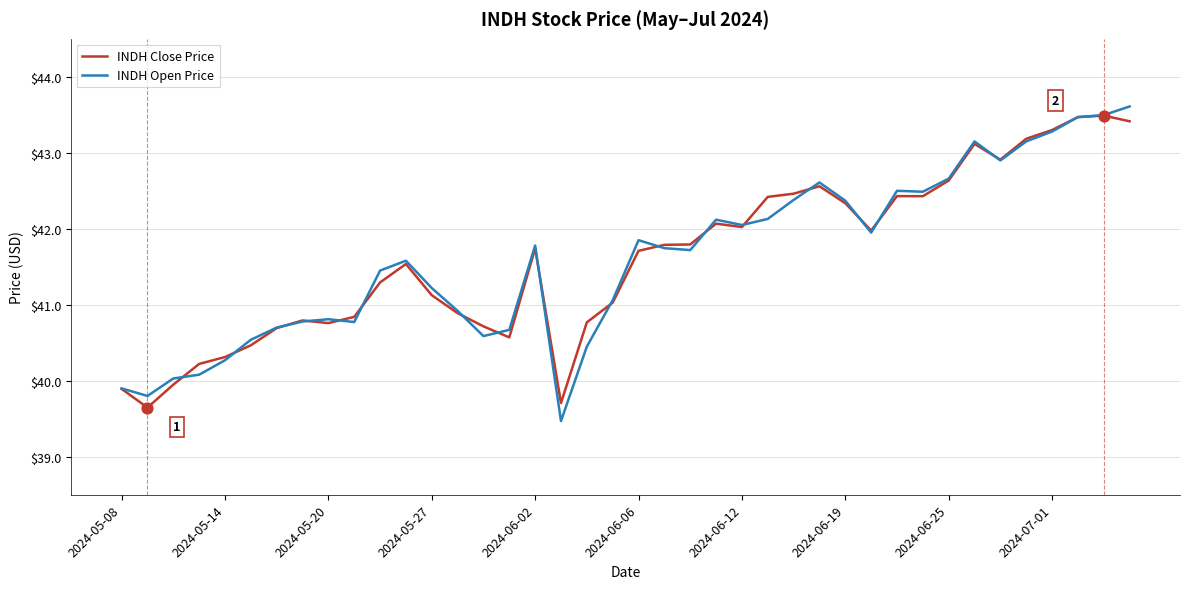

Which series has the largest range (max minus min)?

INDH Open Price